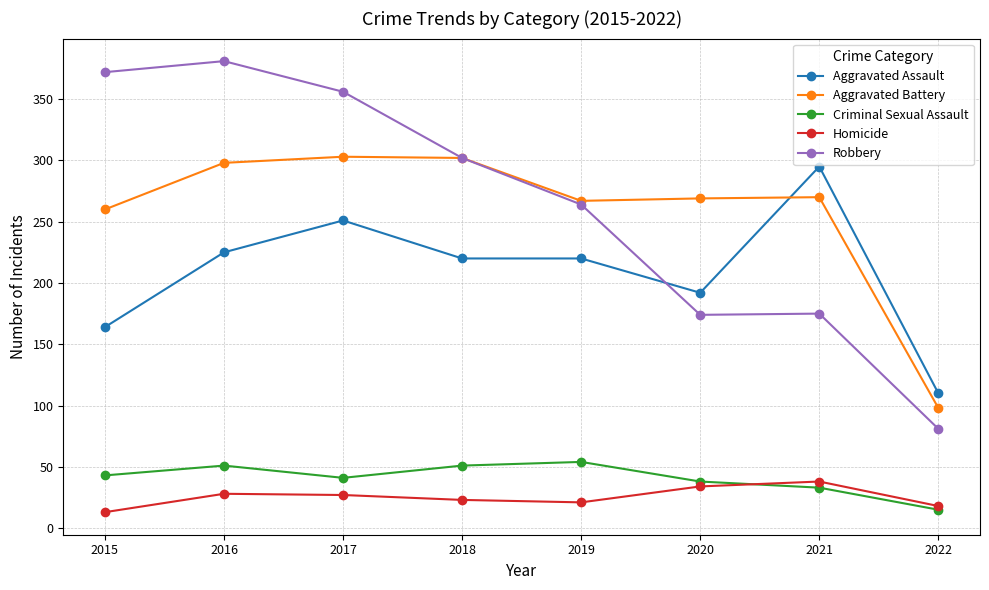

What is the difference between the highest and lowest values at 2021?

262